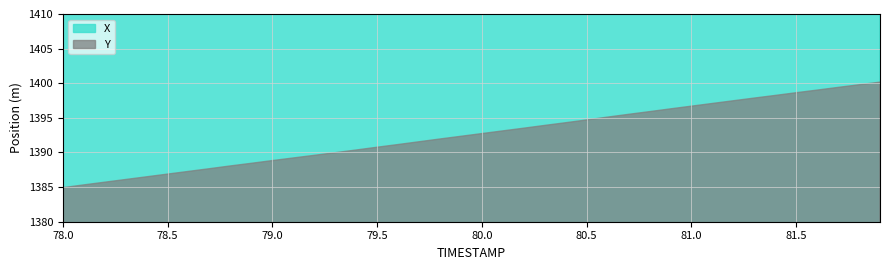

What are all the series names shown in the legend?

X, Y